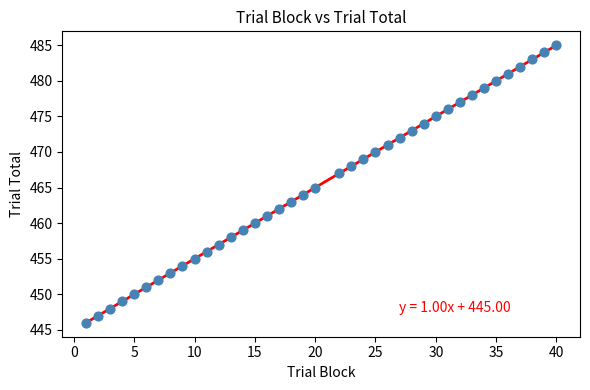

What is the range of X values (max minus min)?

39